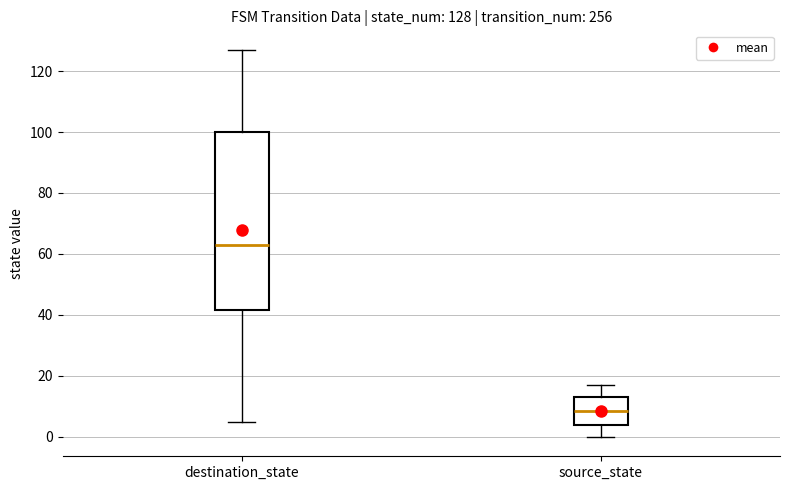

Which box has the lowest median line?

source_state